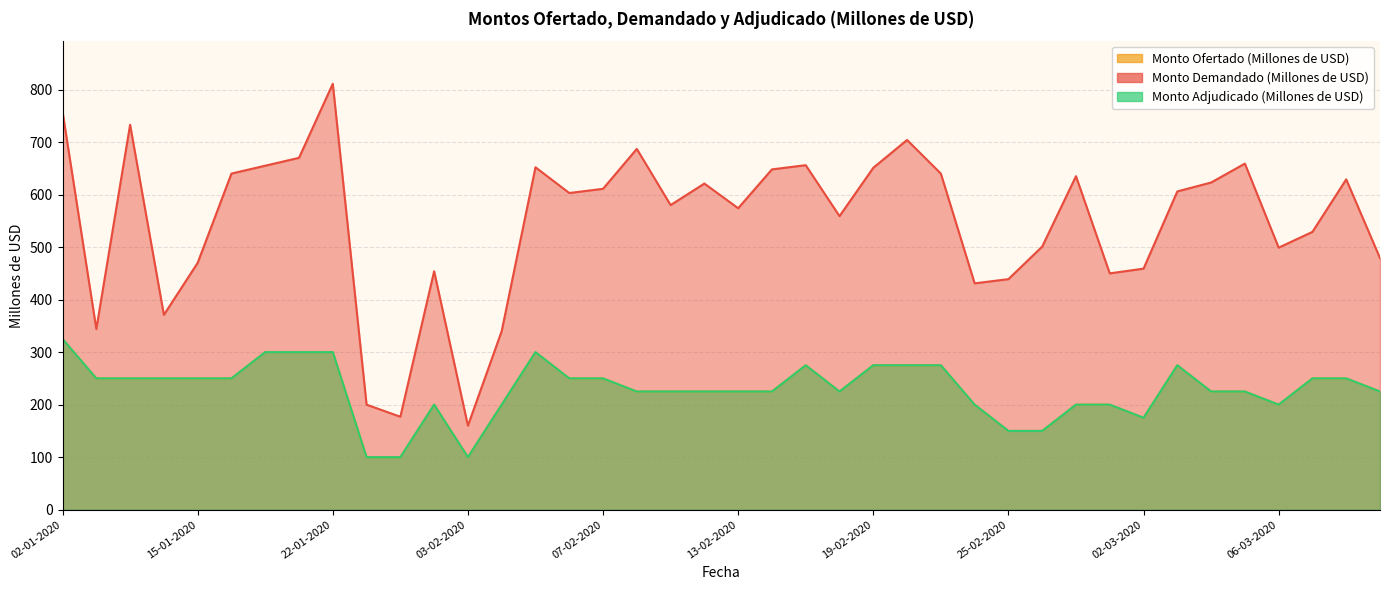

What is the difference between the Monto Adjudicado (Millones de USD) values at 26-02-2020 and 07-02-2020?

100